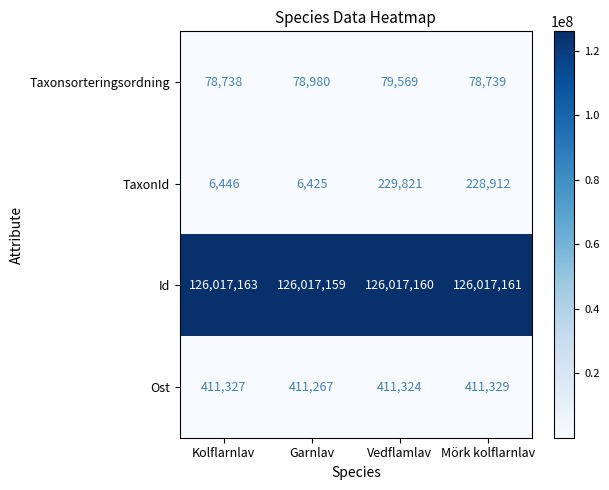

Reading left to right, what are all the values shown in this chart?

Taxonsorteringsordning: Kolflarnlav=78738	Garnlav=78980	Vedflamlav=79569	Mörk kolflarnlav=78739
TaxonId: Kolflarnlav=6446	Garnlav=6425	Vedflamlav=229821	Mörk kolflarnlav=228912
Id: Kolflarnlav=126017163	Garnlav=126017159	Vedflamlav=126017160	Mörk kolflarnlav=126017161
Ost: Kolflarnlav=411327	Garnlav=411267	Vedflamlav=411324	Mörk kolflarnlav=411329